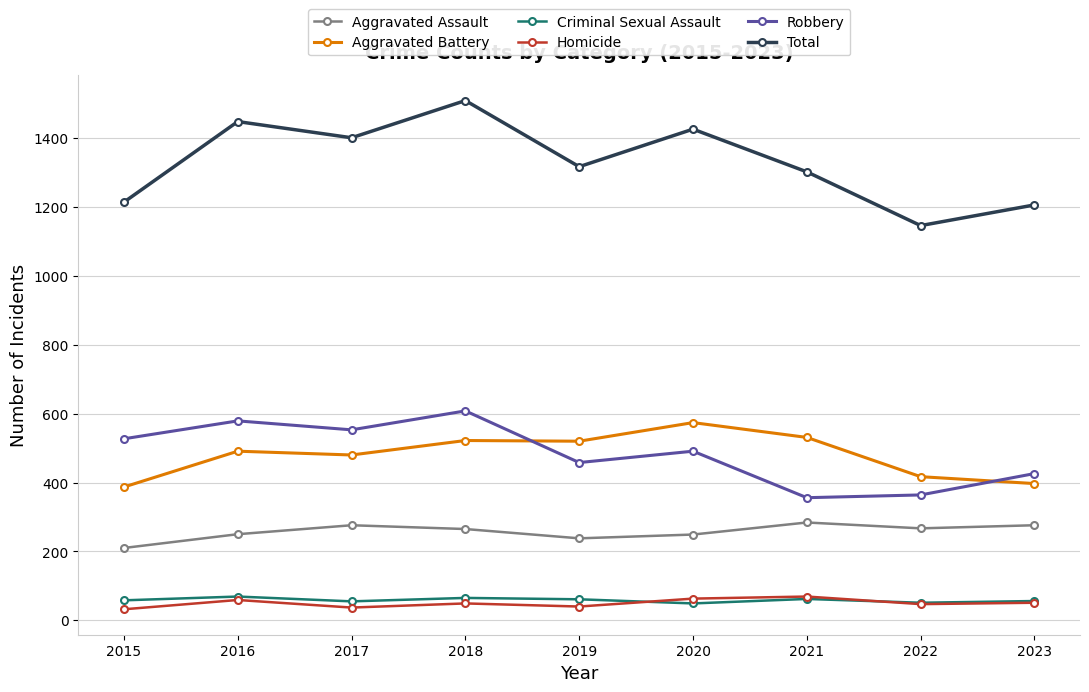

True or false: Aggravated Assault and Criminal Sexual Assault intersect in this chart.

False